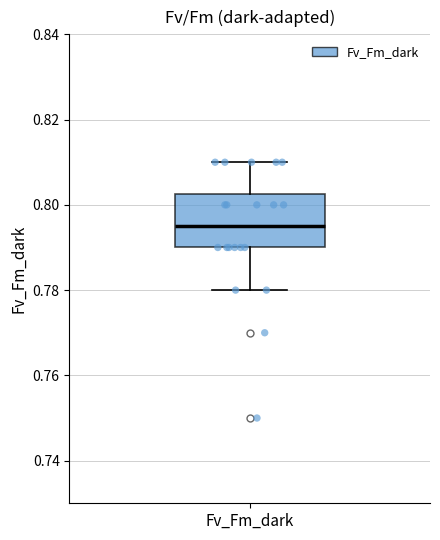

Transcribe this box plot: give where the median line is, the range the box spans, and where the two whiskers end, as read against the y-axis. The values are not printed on the chart, so give them approximately, as read against the axis.

median 0.796, box 0.790 to 0.802, whiskers 0.780 to 0.810